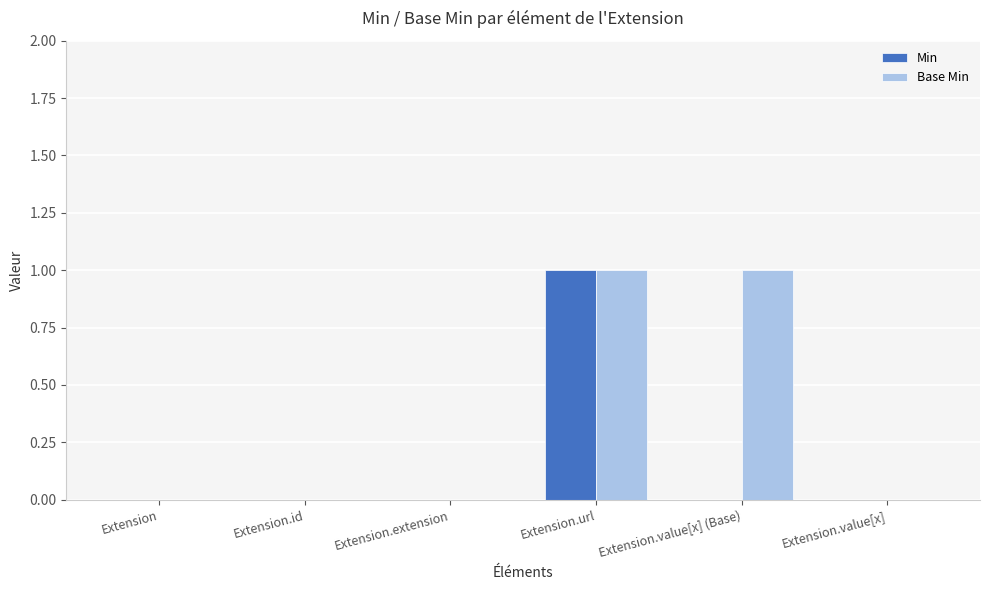

Reading left to right, transcribe all the data shown in this chart.

Min: 0	0	0	1	0	0
Base Min: 0	0	0	1	1	0